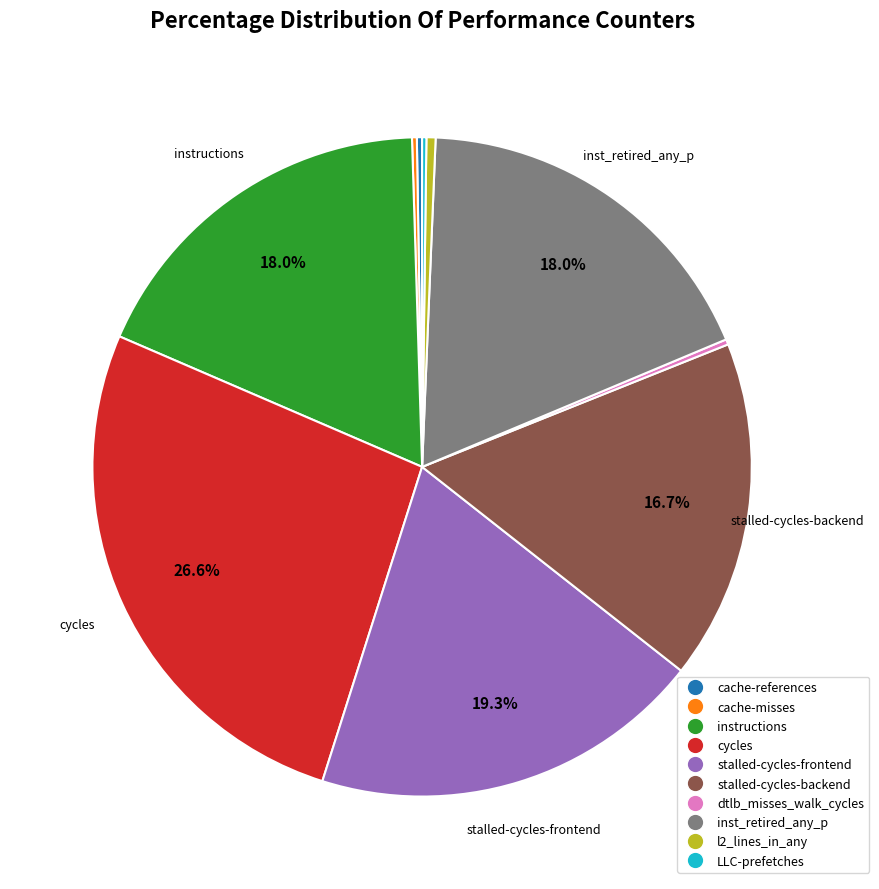

Does any single category account for the majority?

No